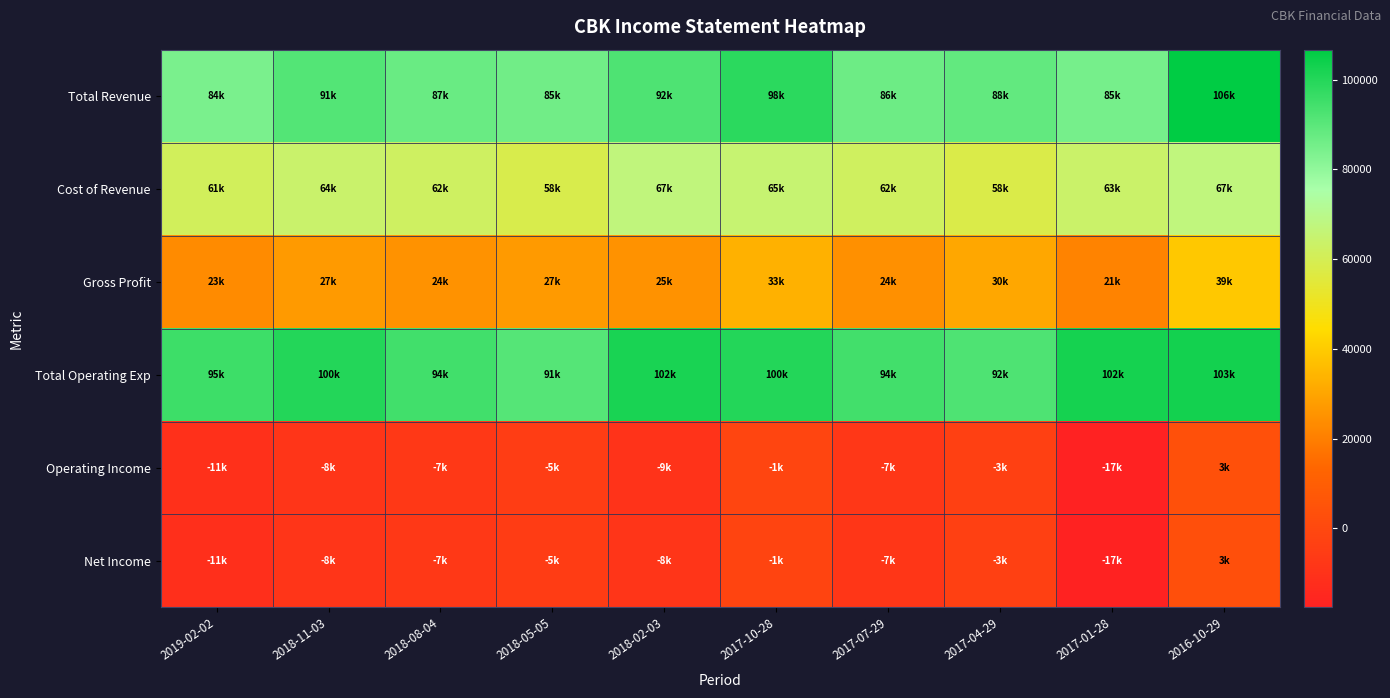

Reading right to left, extract all data points from this chart.

Total Revenue: 2016-10-29=106700	2017-01-28=85000	2017-04-29=88600	2017-07-29=86600	2017-10-28=98500	2018-02-03=92300	2018-05-05=85900	2018-08-04=87400	2018-11-03=91300	2019-02-02=84300
Cost of Revenue: 2016-10-29=67400	2017-01-28=63900	2017-04-29=58000	2017-07-29=62000	2017-10-28=65200	2018-02-03=67200	2018-05-05=58600	2018-08-04=62500	2018-11-03=64100	2019-02-02=61100
Gross Profit: 2016-10-29=39300	2017-01-28=21100	2017-04-29=30600	2017-07-29=24600	2017-10-28=33300	2018-02-03=25100	2018-05-05=27300	2018-08-04=24900	2018-11-03=27200	2019-02-02=23200
Total Operating Exp: 2016-10-29=103000	2017-01-28=102600	2017-04-29=92200	2017-07-29=94400	2017-10-28=100000	2018-02-03=102000	2018-05-05=91100	2018-08-04=94700	2018-11-03=100000	2019-02-02=95300
Operating Income: 2016-10-29=3700	2017-01-28=-17600	2017-04-29=-3600	2017-07-29=-7800	2017-10-28=-1500	2018-02-03=-9700	2018-05-05=-5200	2018-08-04=-7300	2018-11-03=-8700	2019-02-02=-11000
Net Income: 2016-10-29=3500	2017-01-28=-17200	2017-04-29=-3700	2017-07-29=-7900	2017-10-28=-1600	2018-02-03=-8800	2018-05-05=-5300	2018-08-04=-7400	2018-11-03=-8800	2019-02-02=-11300